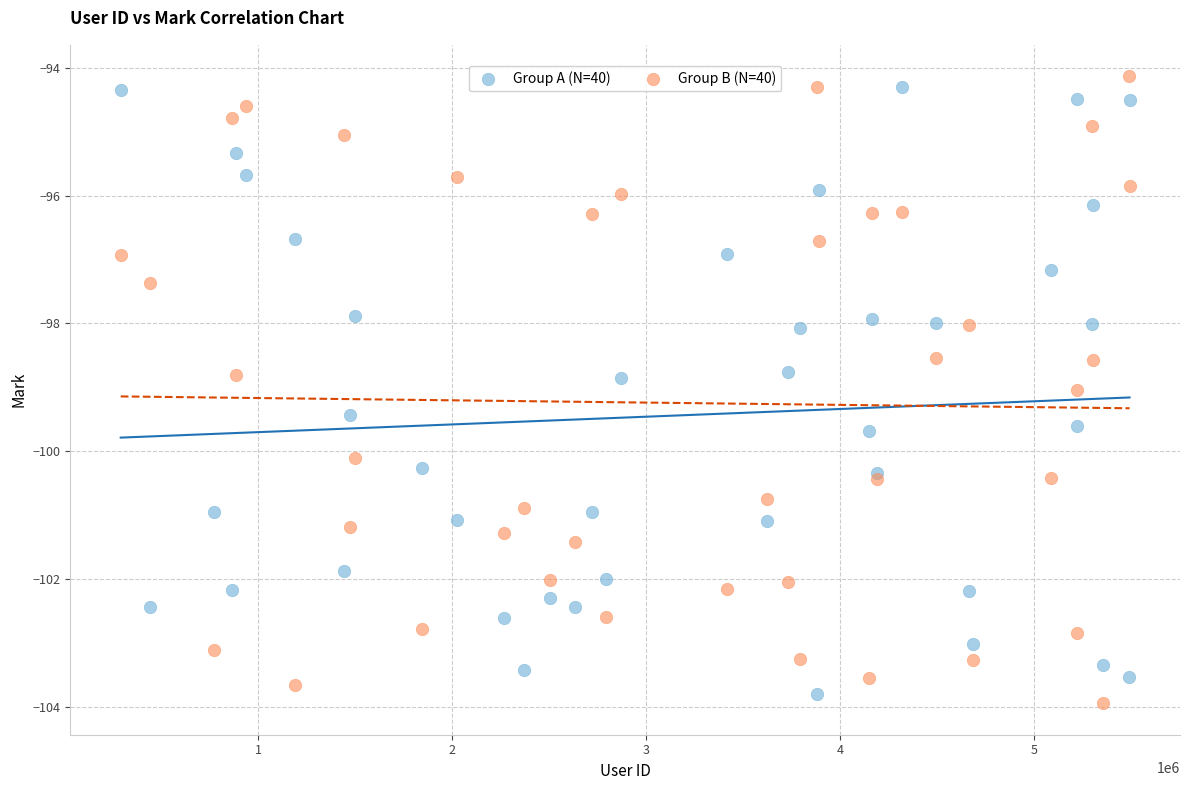

Which series contains the highest Y value?

Group B (N=40)